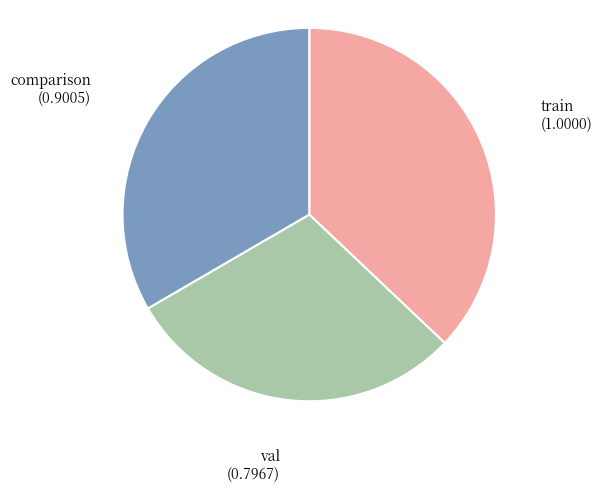

Is there a majority slice in this chart?

No